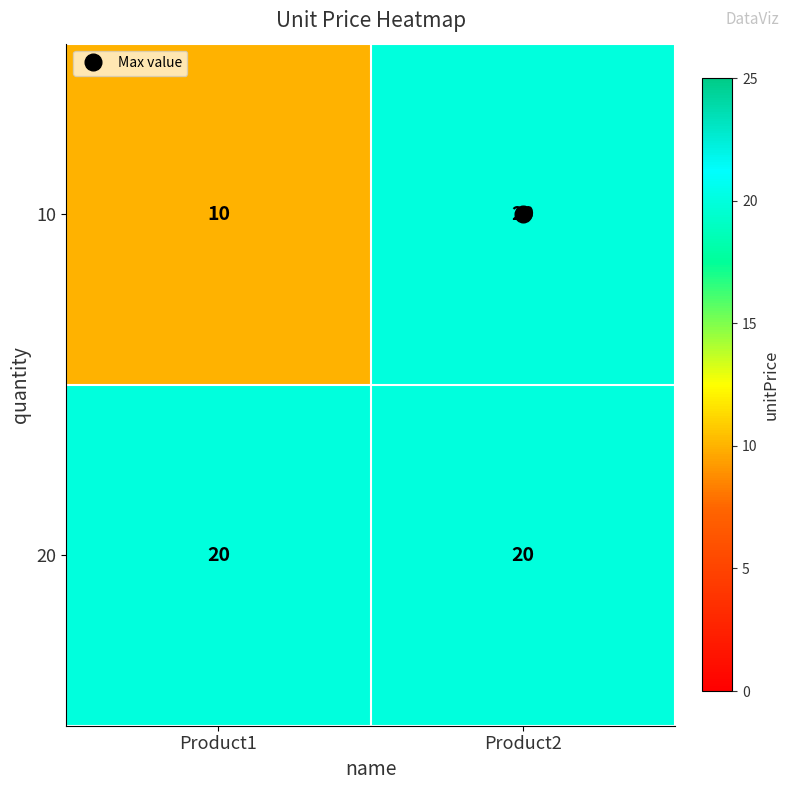

How many categories are shown in the chart?

2